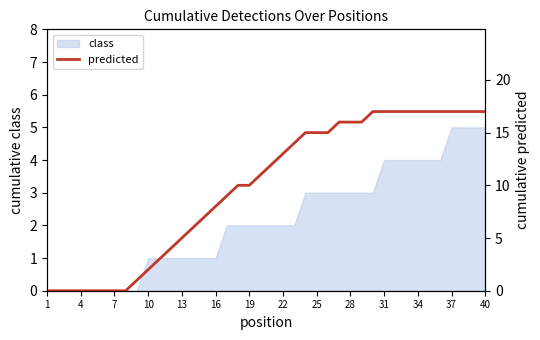

What is the maximum value shown in the chart?

17